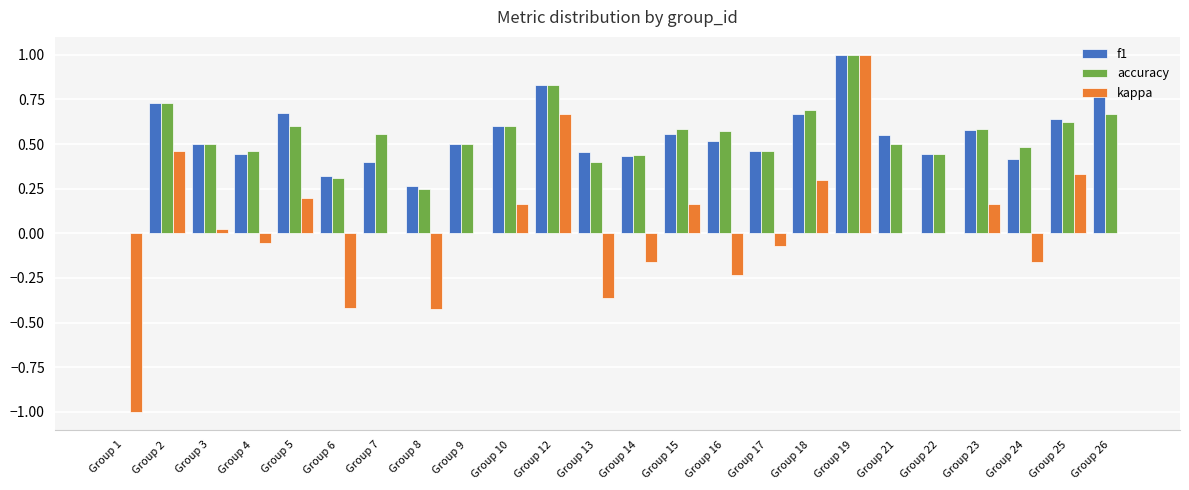

What is the sum of all accuracy values?

12.8